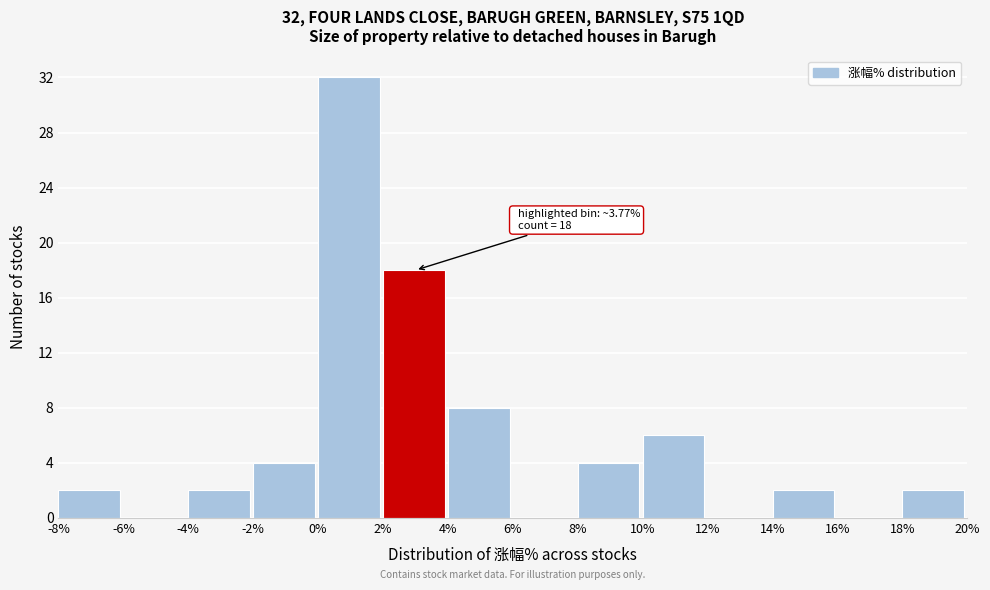

Over which range of the x-axis is the bar tallest?

0% to 2%